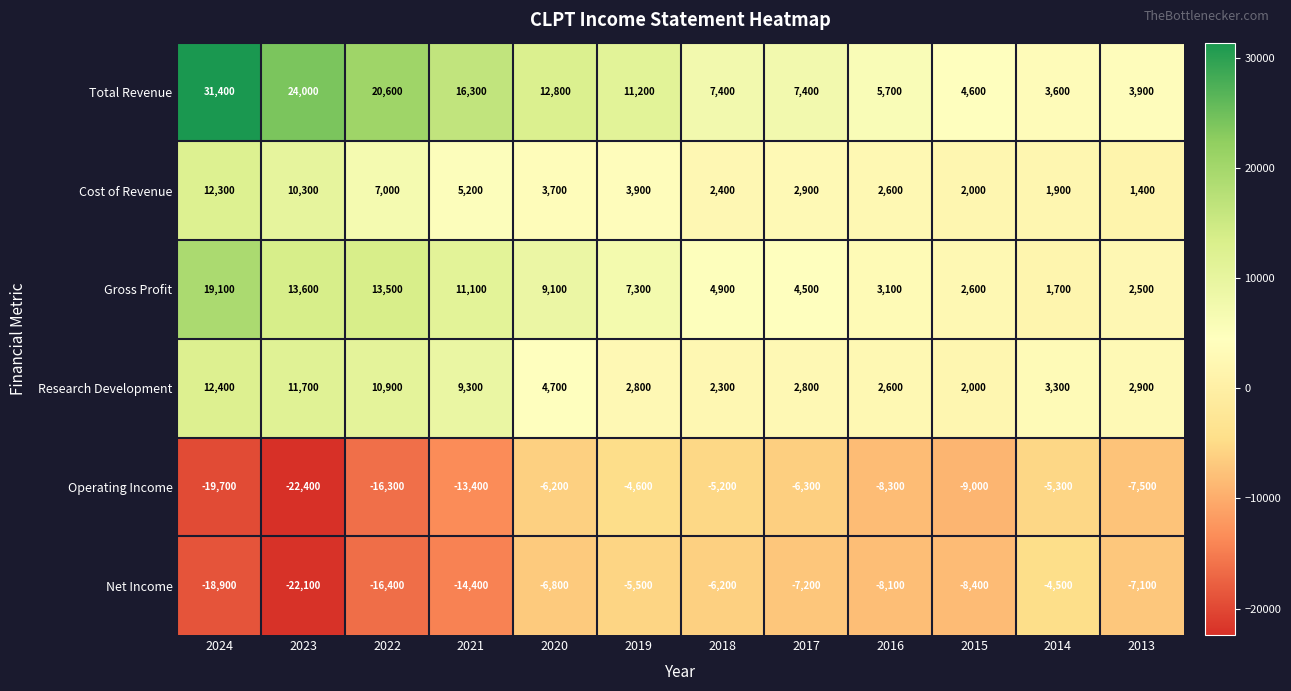

What is the difference between the second highest and second lowest values in the Cost of Revenue series?

8400